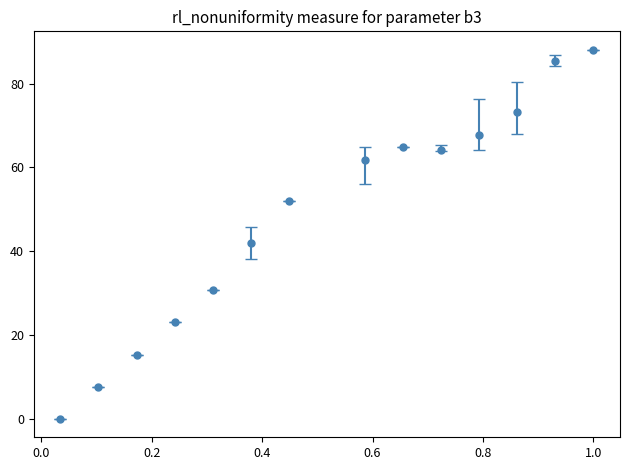

What is the maximum value shown in the chart?

88.1